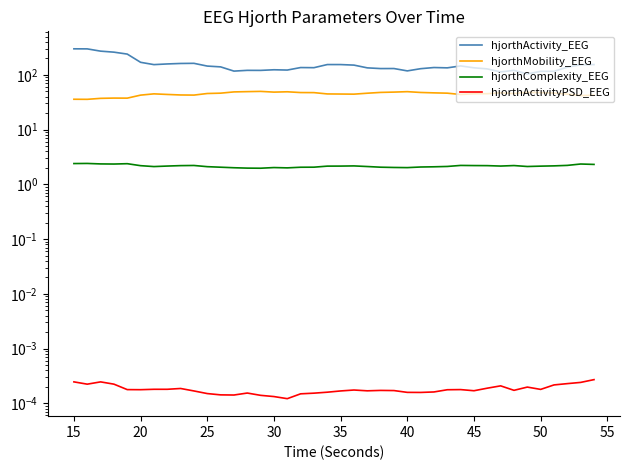

True or false: hjorthComplexity_EEG and hjorthActivityPSD_EEG intersect in this chart.

False